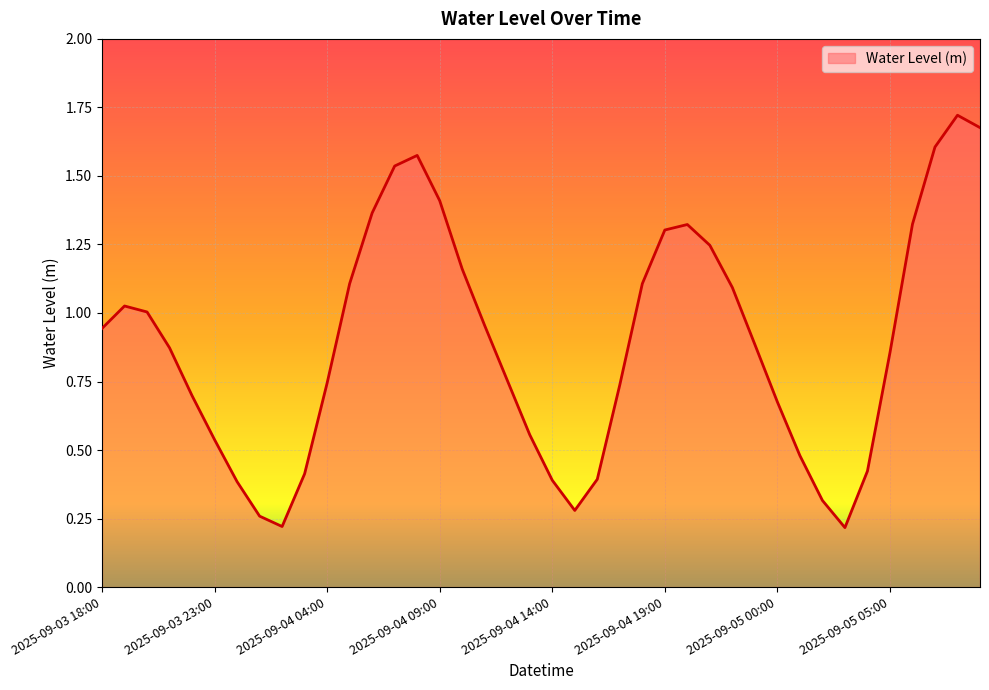

True or false: the data has more than 0 interior local peaks.

True